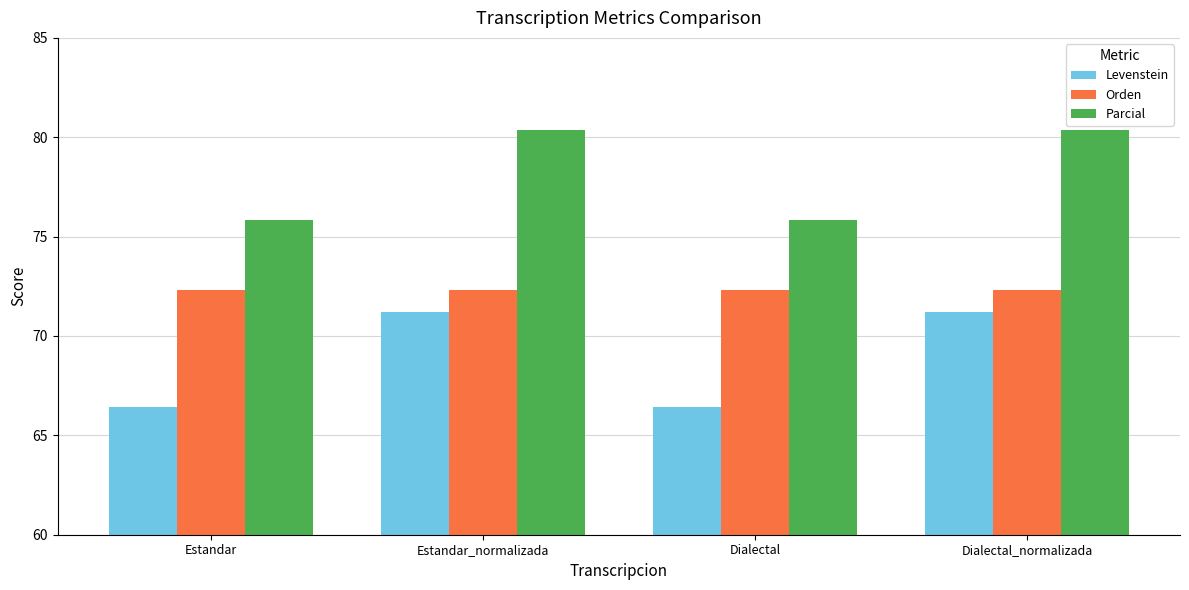

What is the approximate value of Orden at Dialectal?

72.3